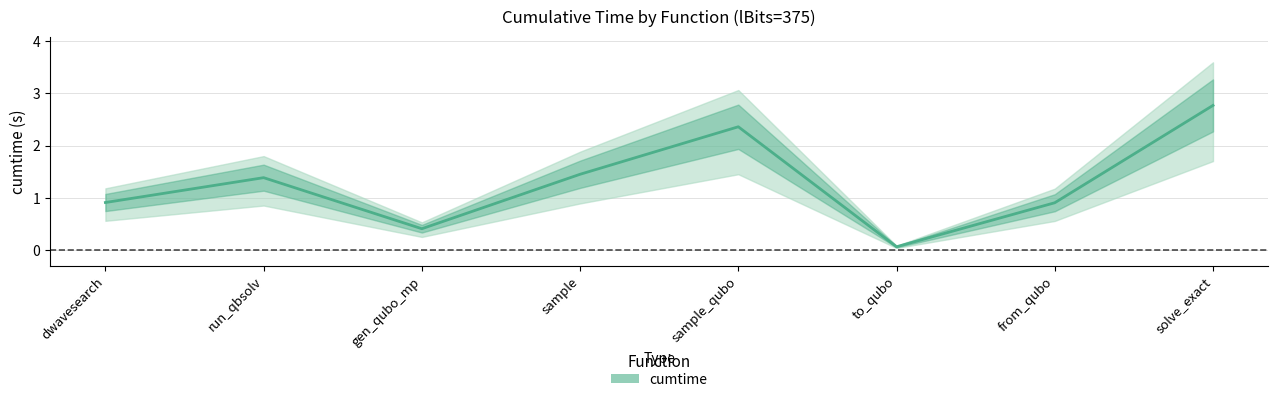

True or false: the data shows 3.2 at sample_qubo.

False